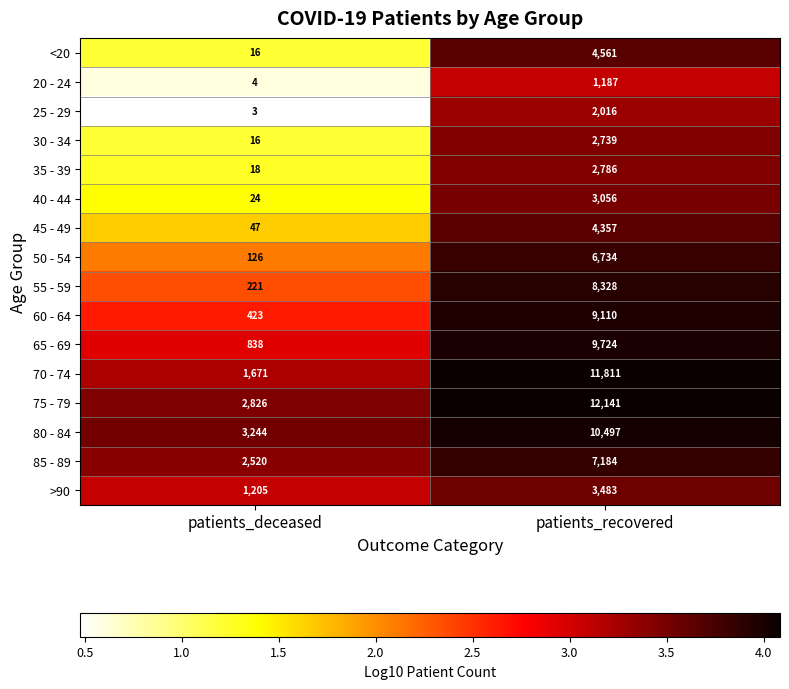

Which series has the largest total across all categories?

75 - 79